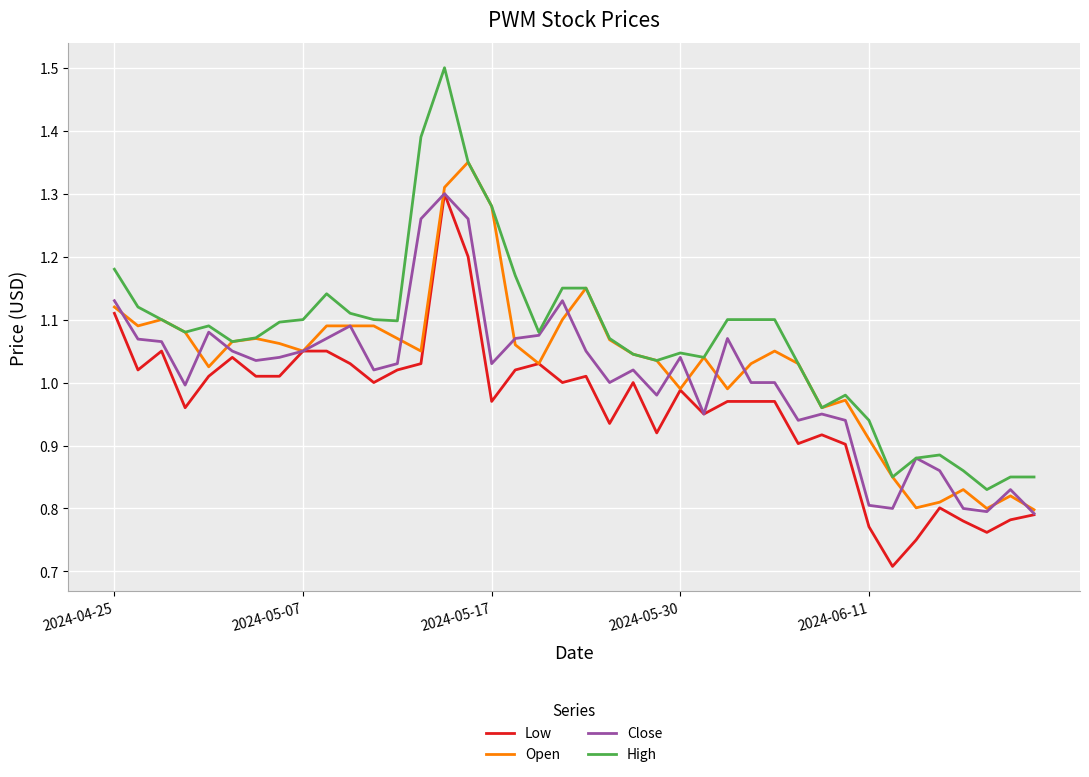

How many values in the Open series exceed 1?

28